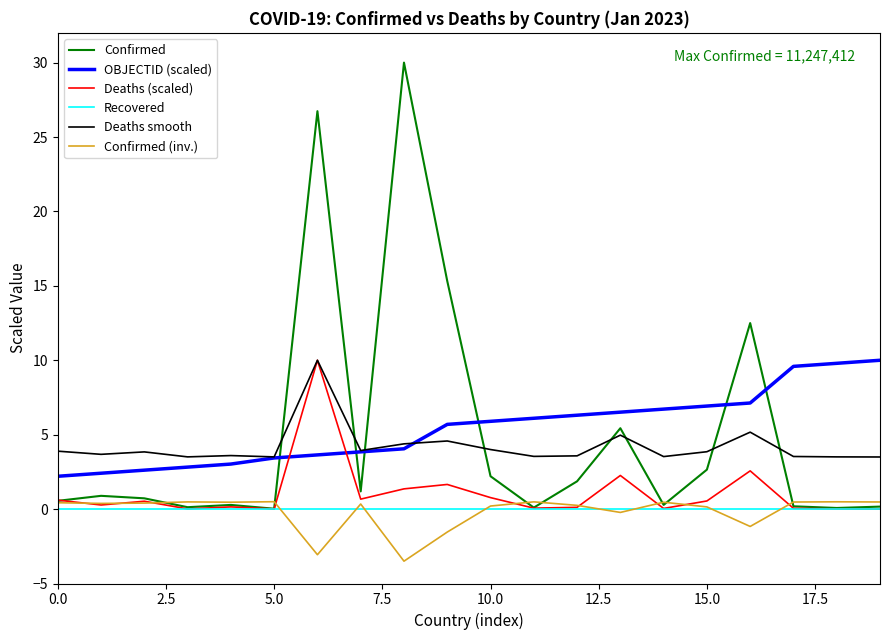

What is the difference between the maximum and minimum values in the Confirmed (inv.) series?

4.0